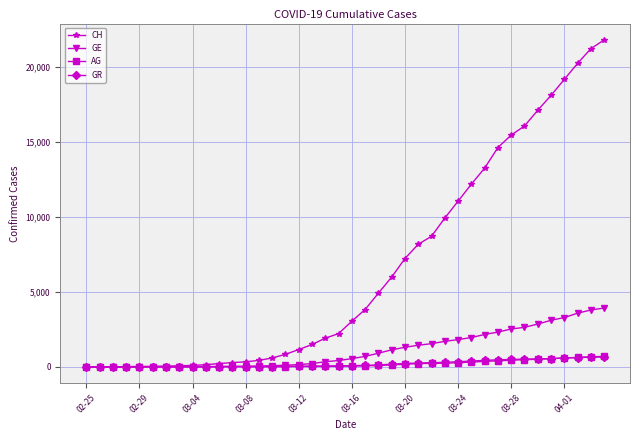

Which series has the widest spread of values?

CH